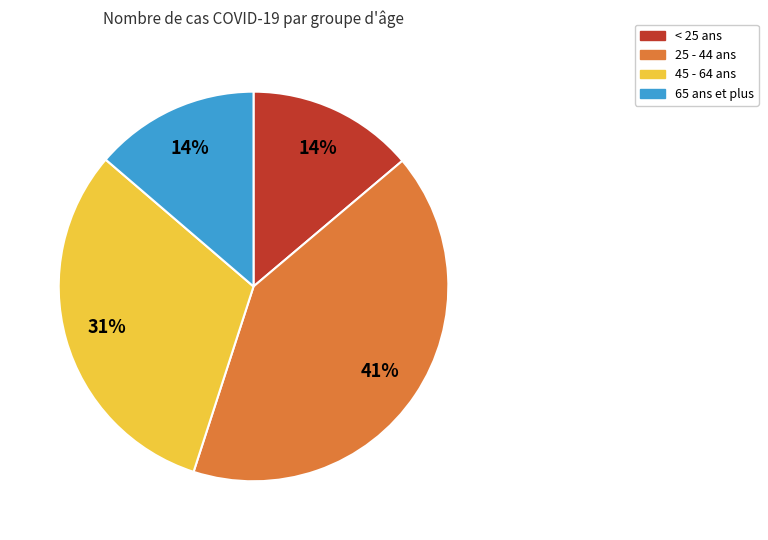

Is there a majority slice in this chart?

No